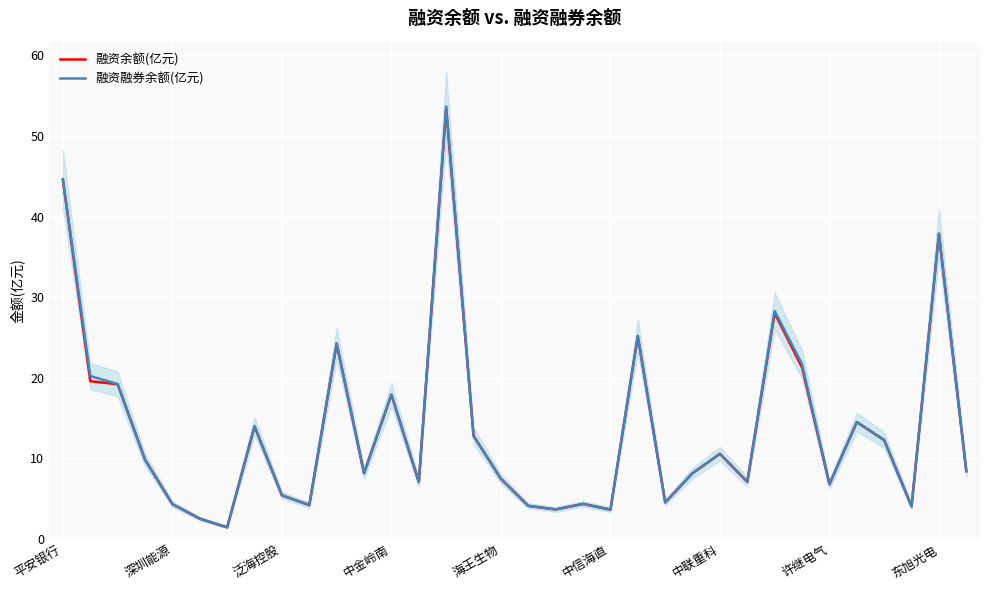

What is the highest value of the 融资融券余额(亿元) series?

53.7